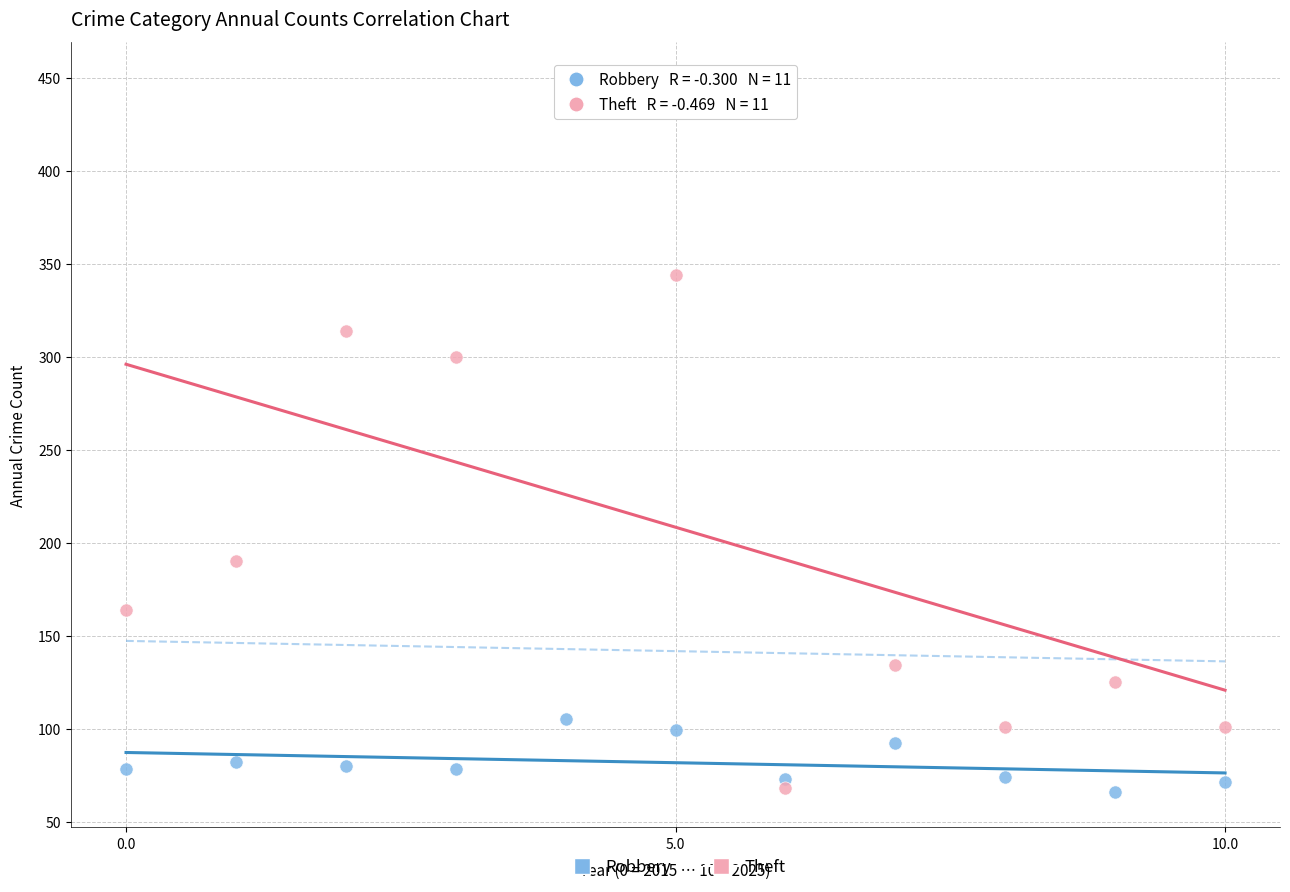

Which series has the widest spread of Y values?

Theft